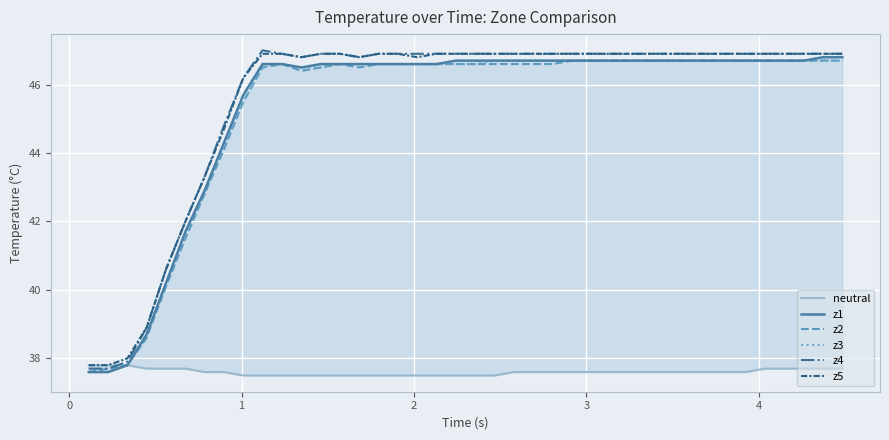

How many data points in z5 are above 46?

32